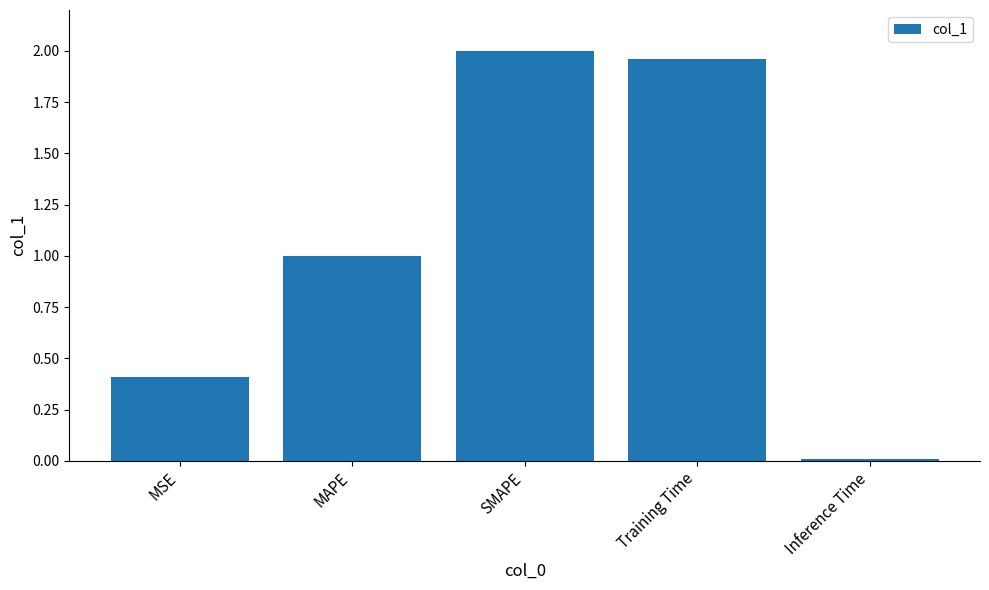

What is the average value?

1.1